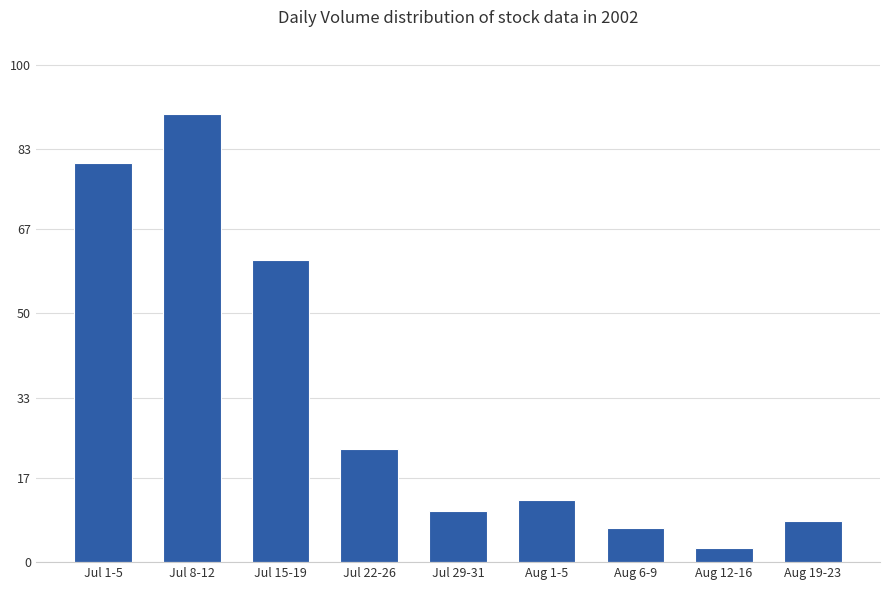

What is the average value?

32.7